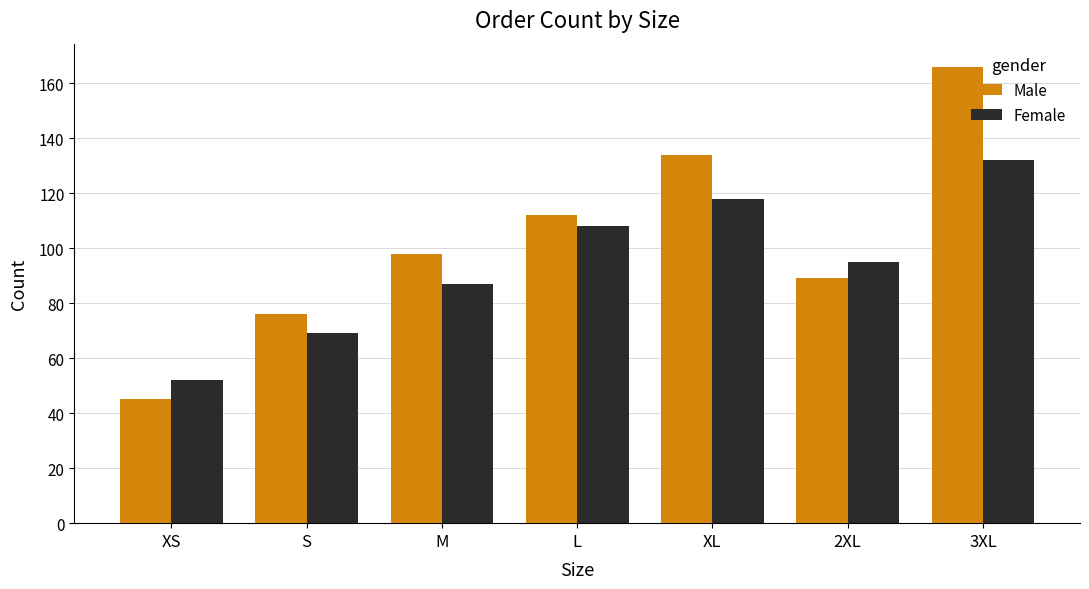

What is the sum of the Female values at M and 3XL?

219